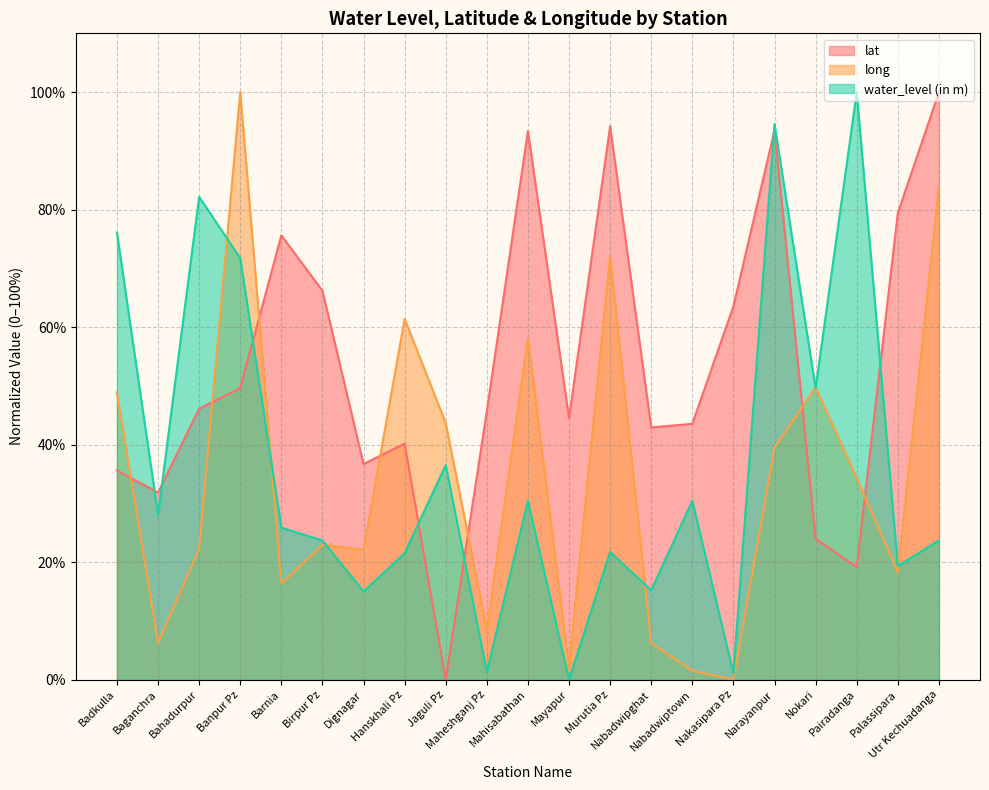

What is the label of the 15th point from the right?

Dignagar